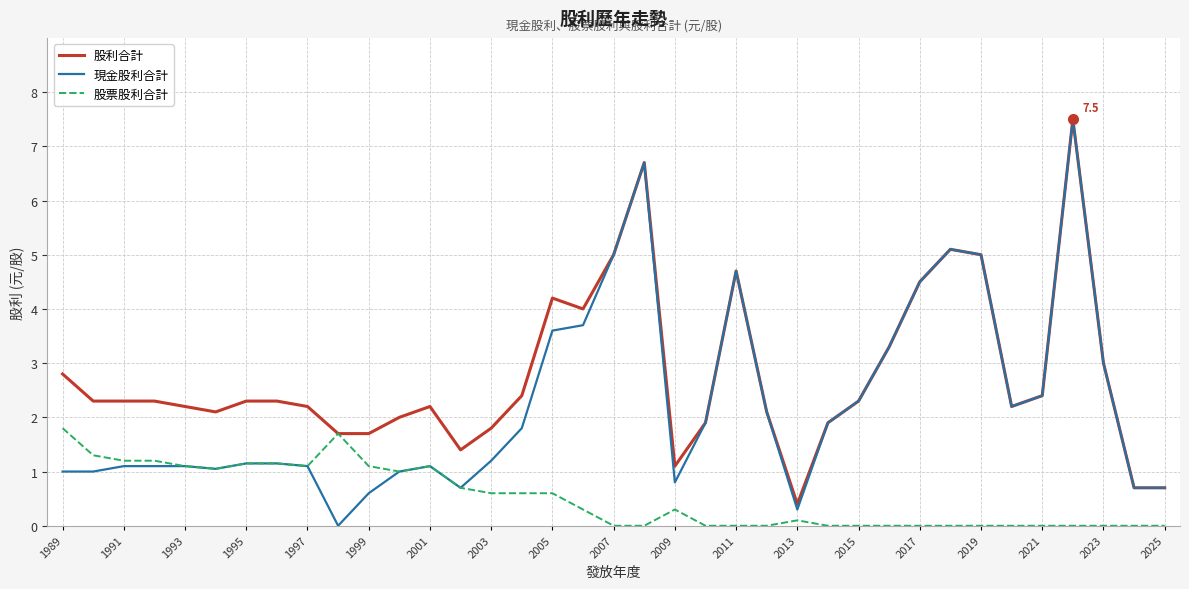

What is the highest value of the 現金股利合計 series?

7.5